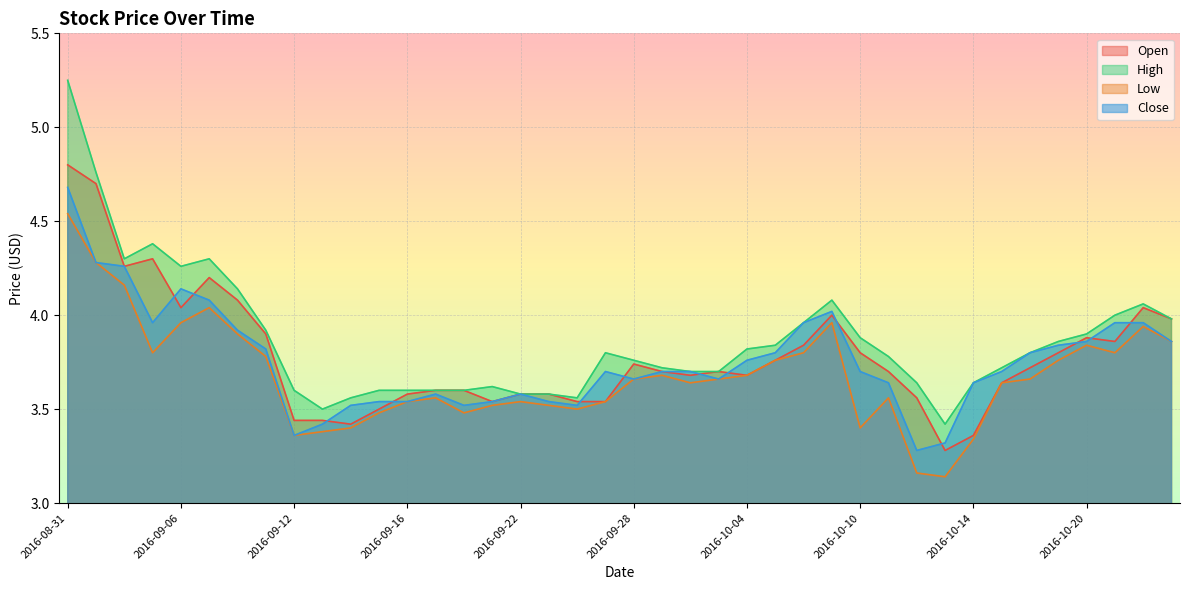

How many distinct data groups are displayed?

4